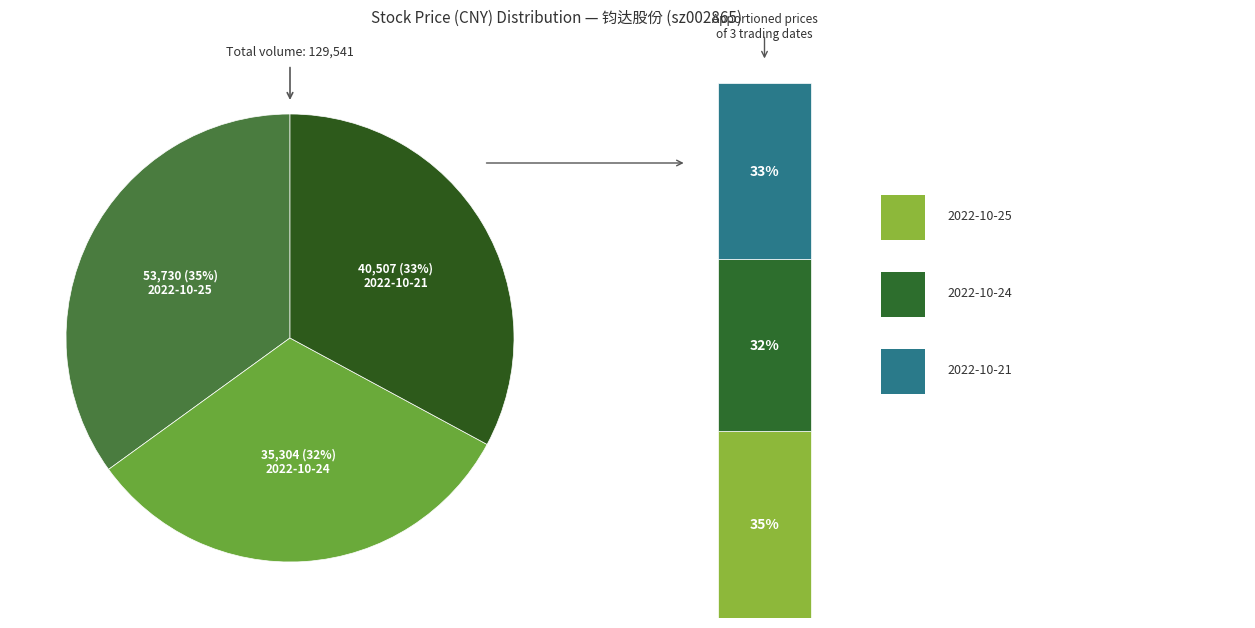

What percentage is NOT represented by 2022-10-21 (40507)?

67.1%